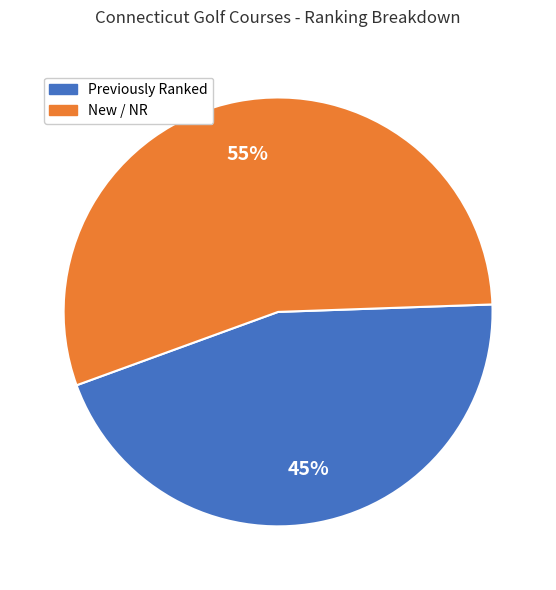

Is there any slice that represents more than half of the pie?

Yes